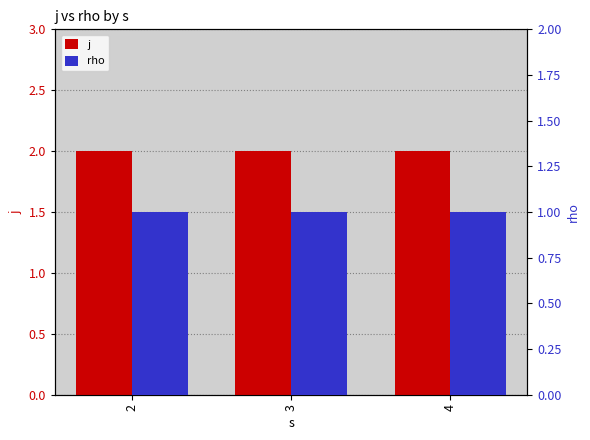

Reading left to right, list all the values displayed in this chart.

j: 2	2	2
rho: 1	1	1